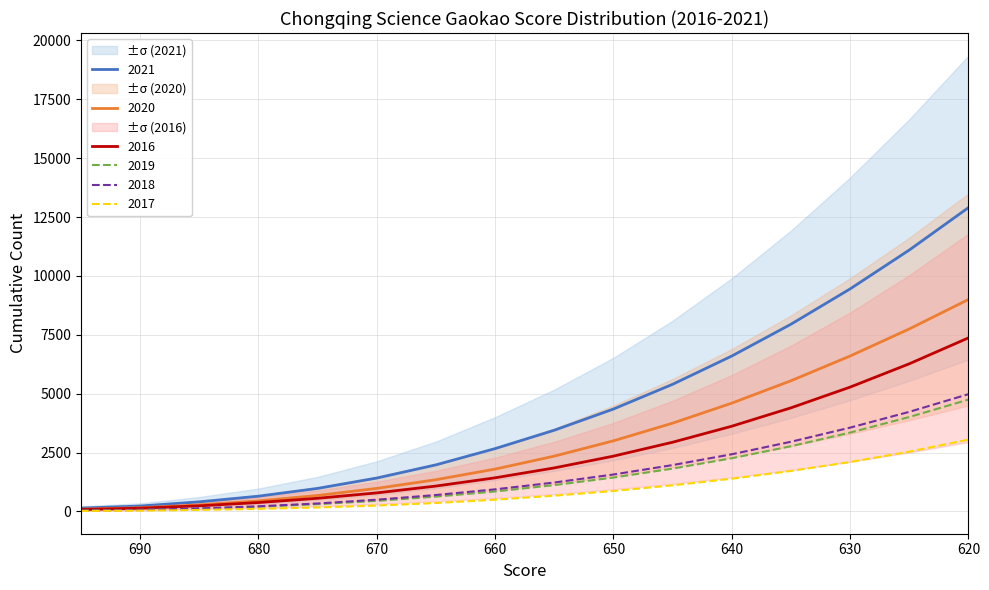

True or false: 2018 has a value of 342 at 660.

False